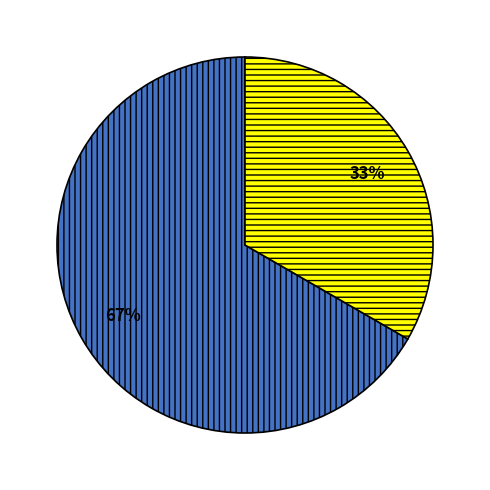

To the nearest percent, what is the average slice percentage?

50%